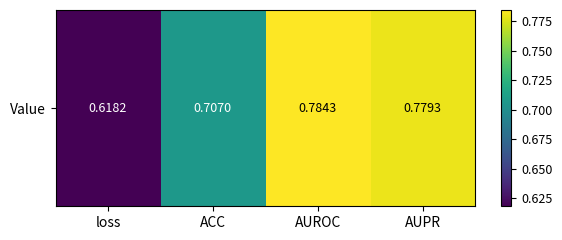

Which has a higher value, AUROC or loss?

AUROC